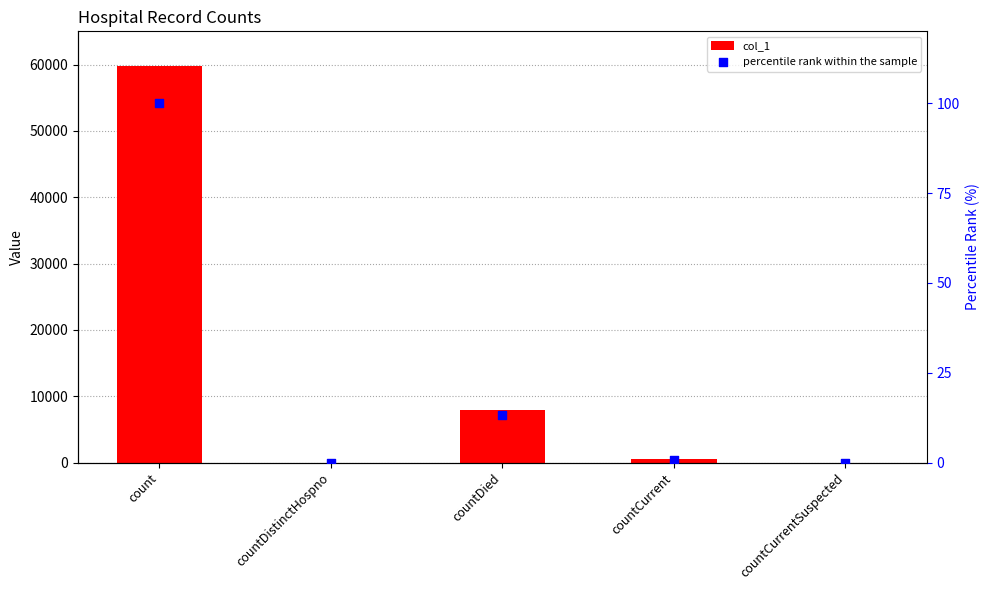

Which series reaches the minimum Y coordinate?

col_1